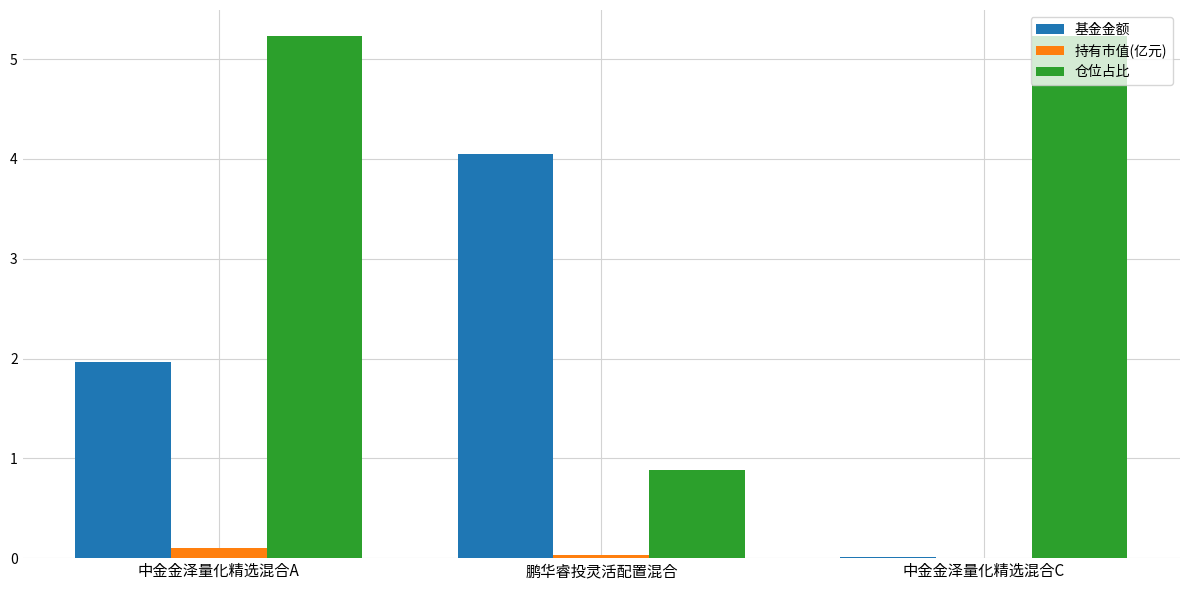

How many groups of bars are there?

3